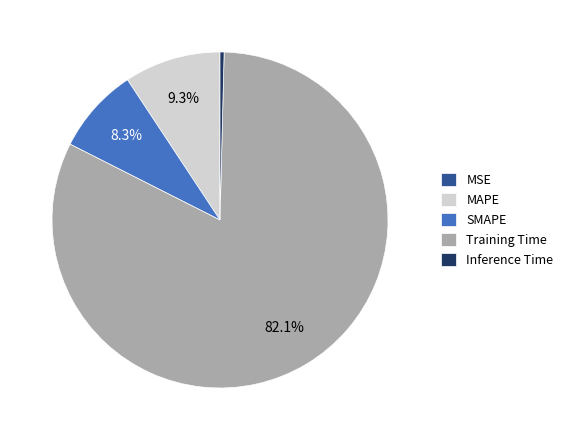

Which slice is the largest?

Training Time